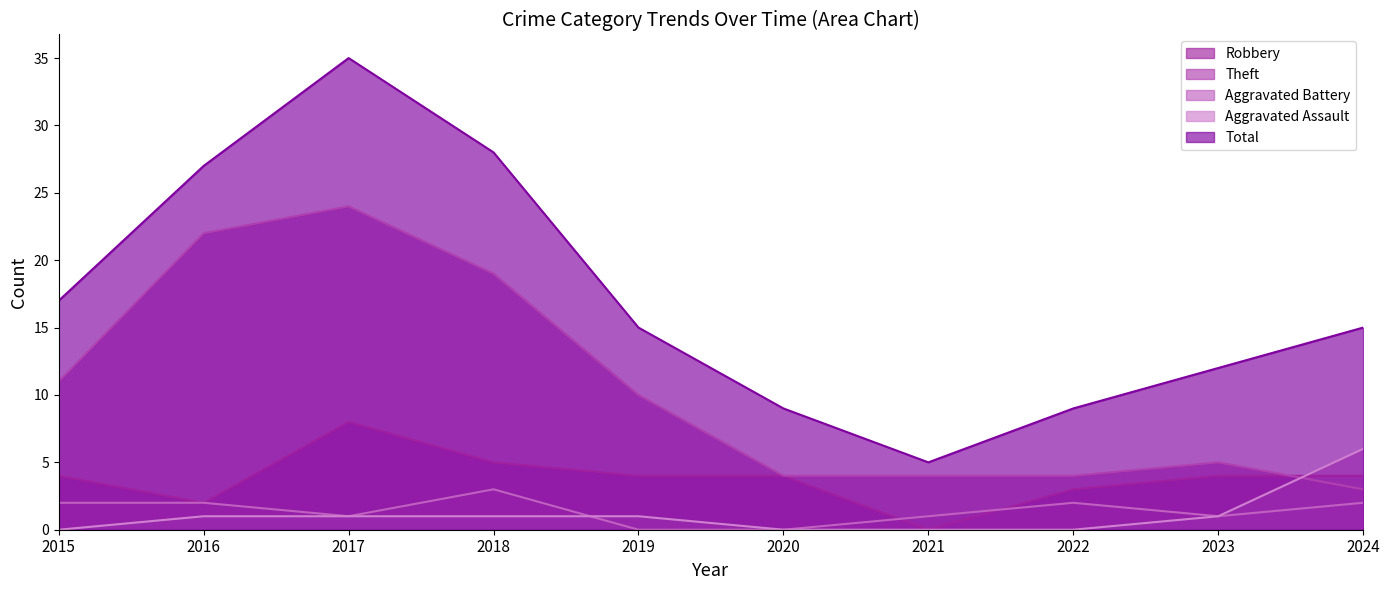

True or false: Total has more than 0 points higher than both neighbors.

True